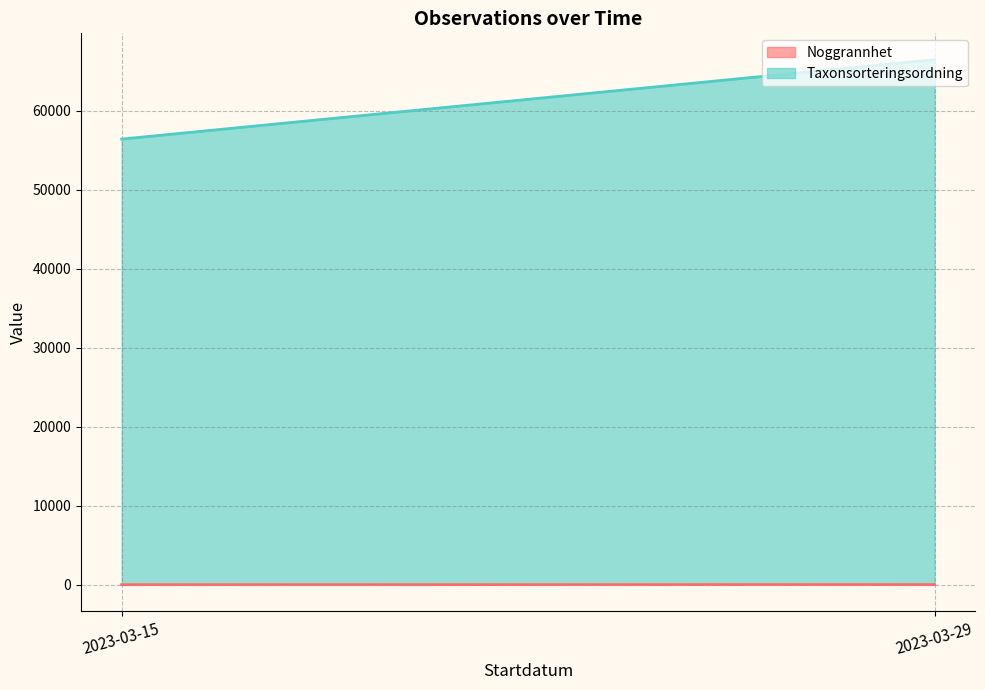

Is it true that Taxonsorteringsordning equals 107594 at 2023-03-29?

False